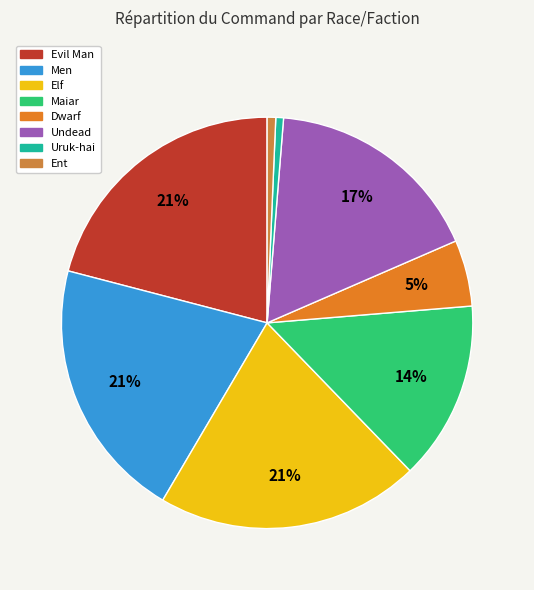

What is the smallest slice in the pie chart?

Uruk-hai